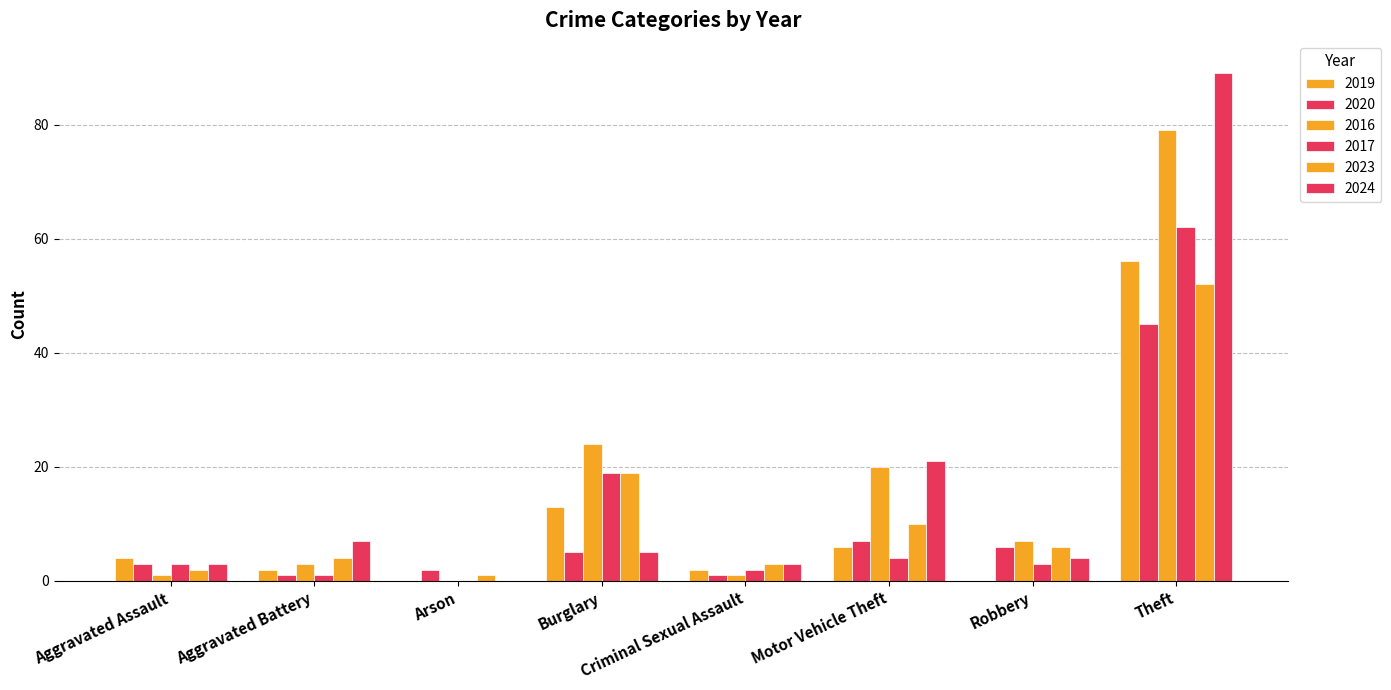

What is the difference between the maximum and second lowest values in the 2016 series?

78